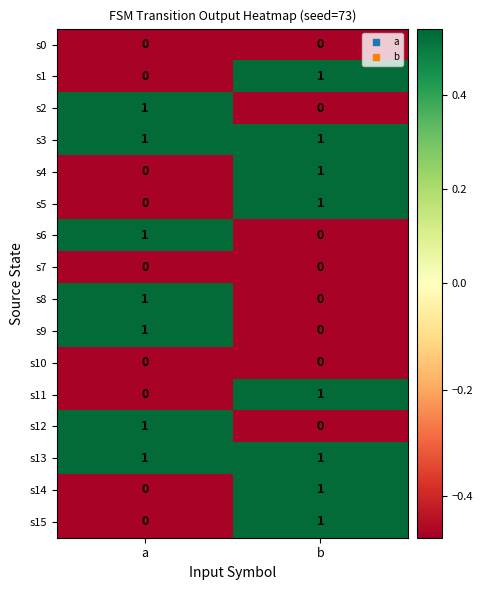

Rank the categories by s12 value from lowest to highest.

b, a